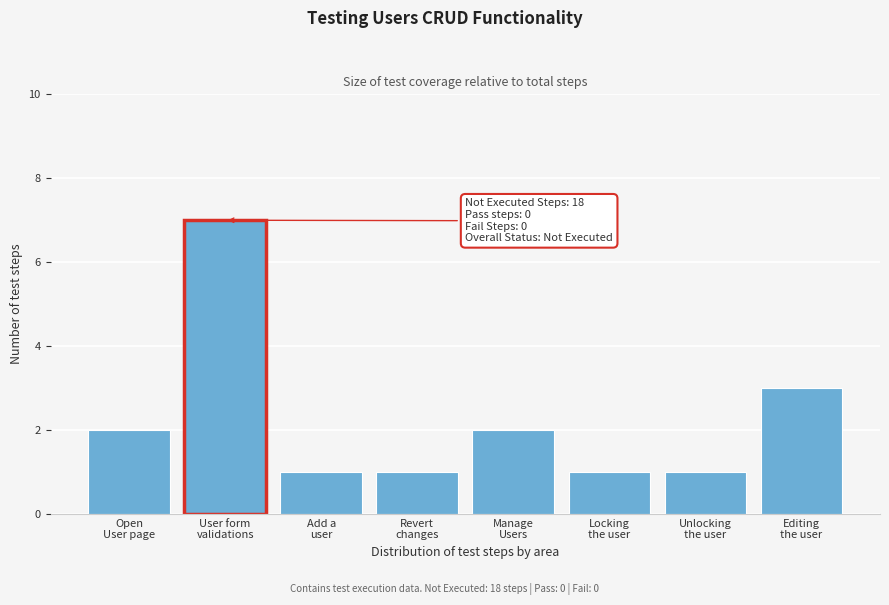

Reading left to right, what are all the values shown in this chart?

2	7	1	1	2	1	1	3